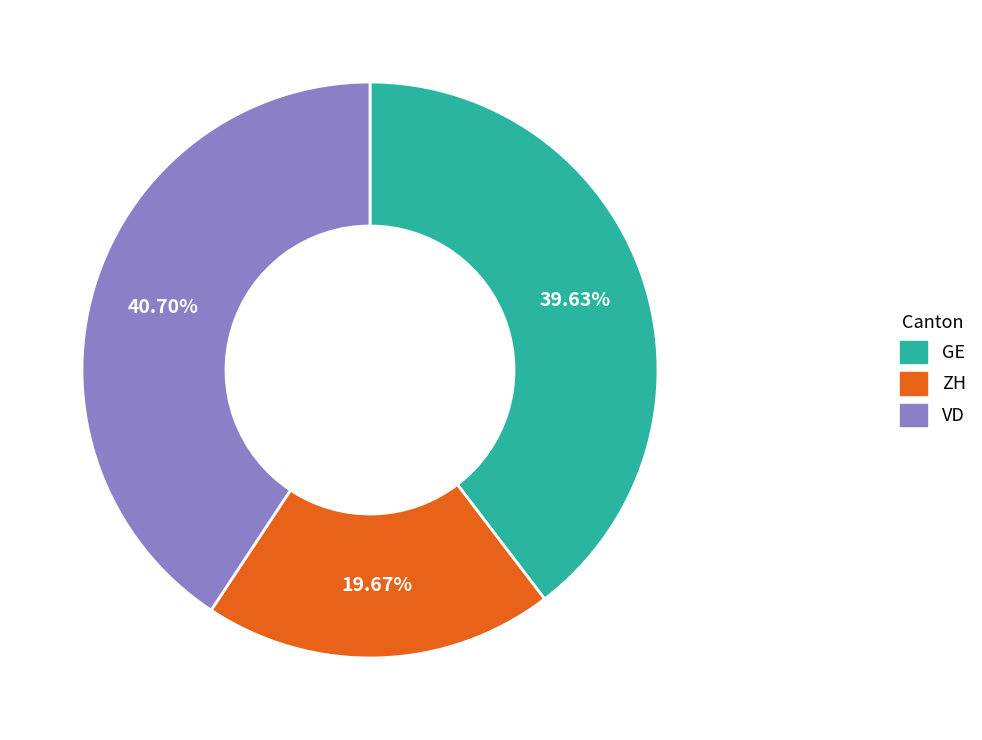

Is there any slice that represents more than half of the pie?

No